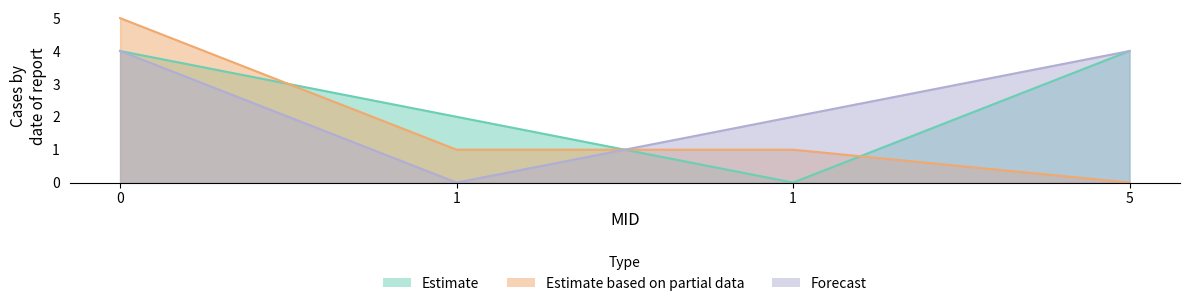

Reading right to left, extract all data points from this chart.

col_3: 4	0	2	4
col_4: 0	1	1	5
col_2: 4	2	0	4